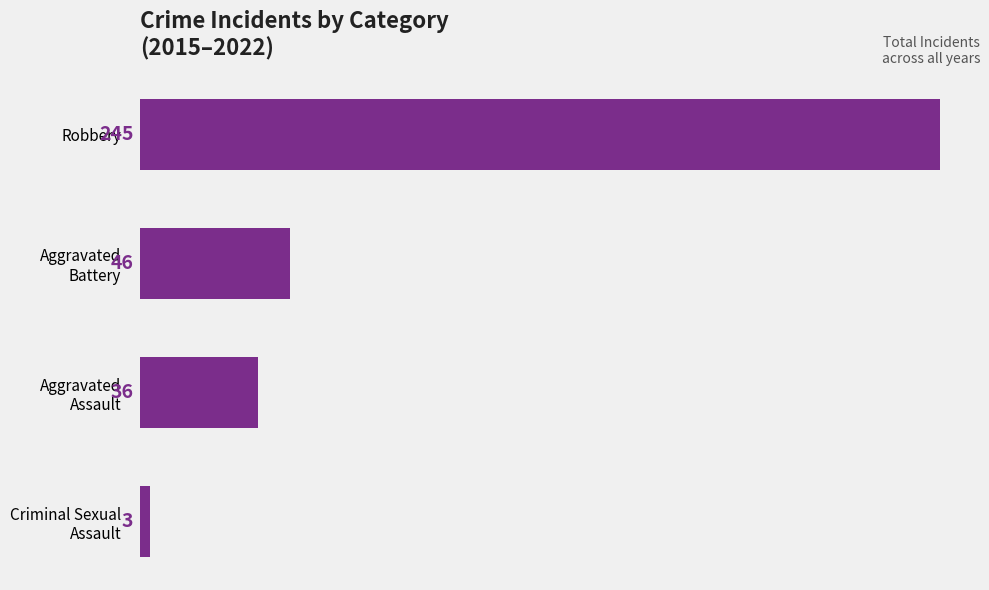

What is the minimum value shown in the chart?

3